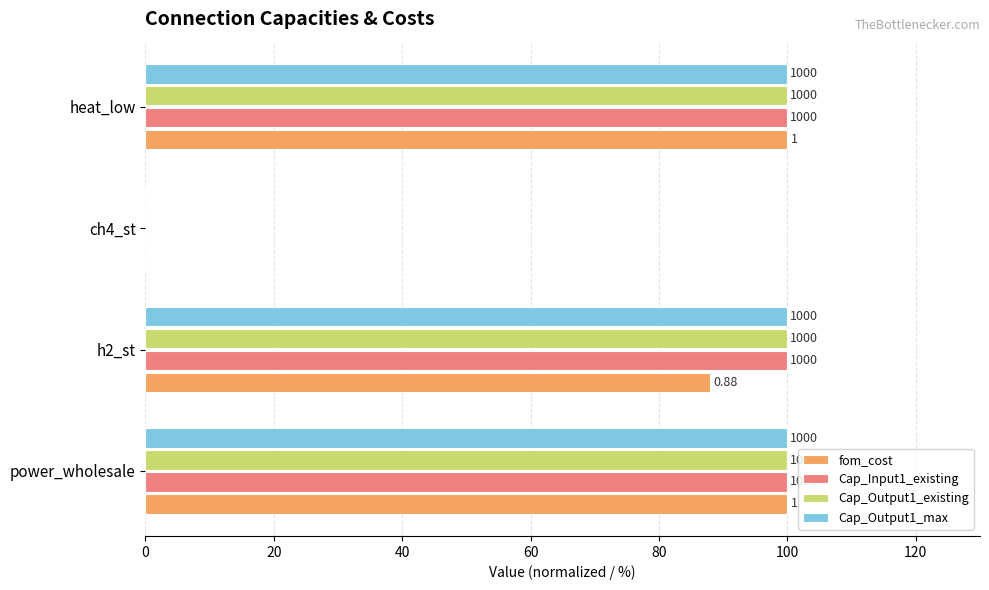

What are all the series names shown in the legend?

fom_cost, Cap_Input1_existing, Cap_Output1_existing, Cap_Output1_max